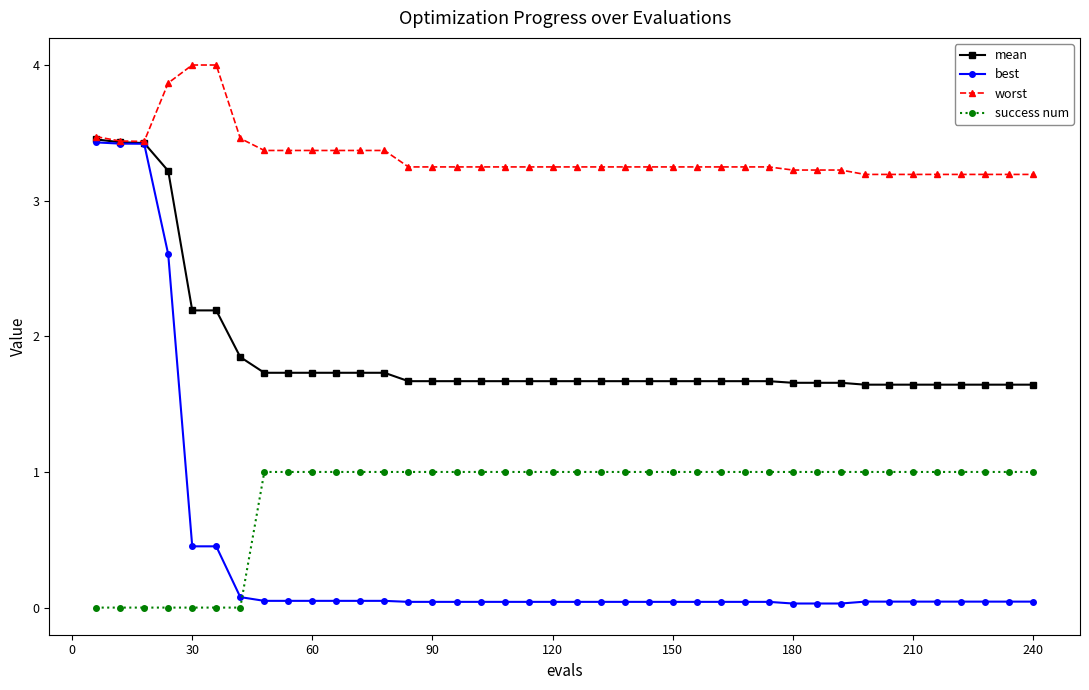

Which series has the largest range (max minus min)?

best